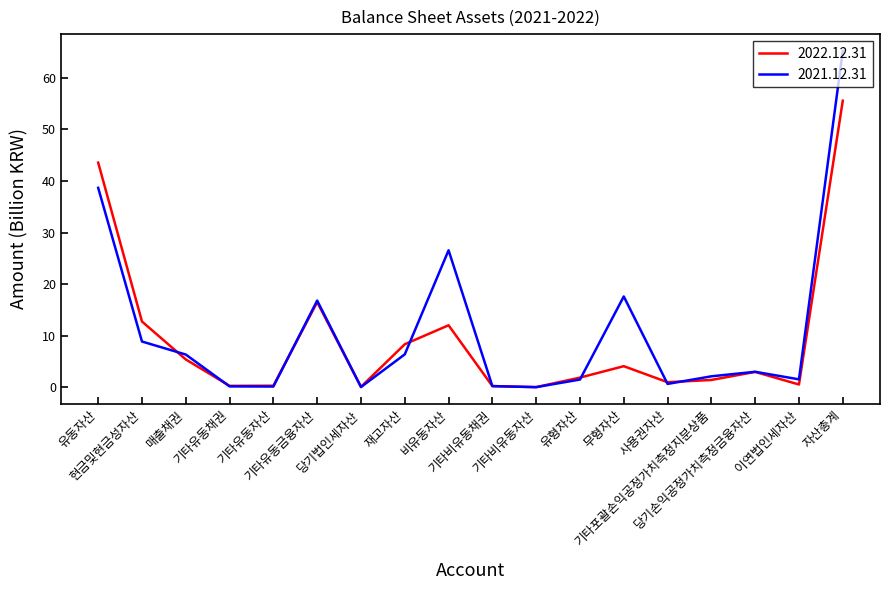

What is the approximate value of 2021.12.31 at 무형자산?

17.6